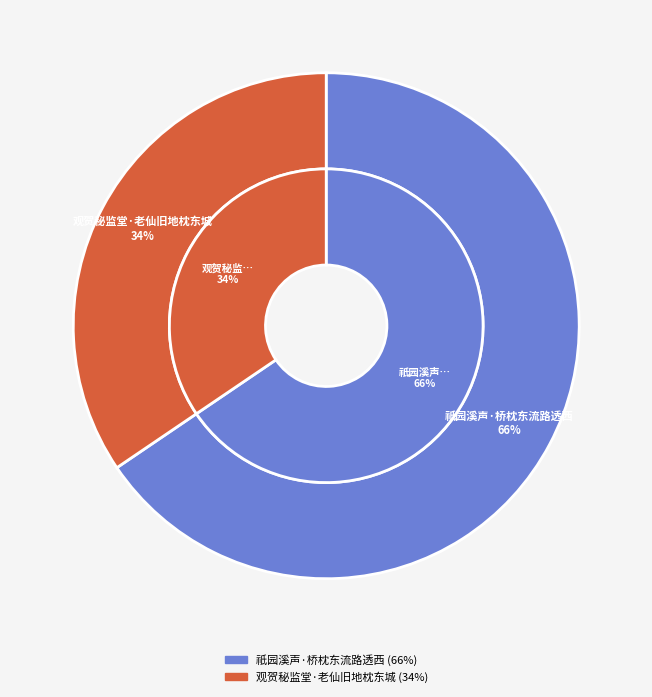

What percentage is the 祇园溪声·桥枕东流路透西 slice, to the nearest percent?

66%